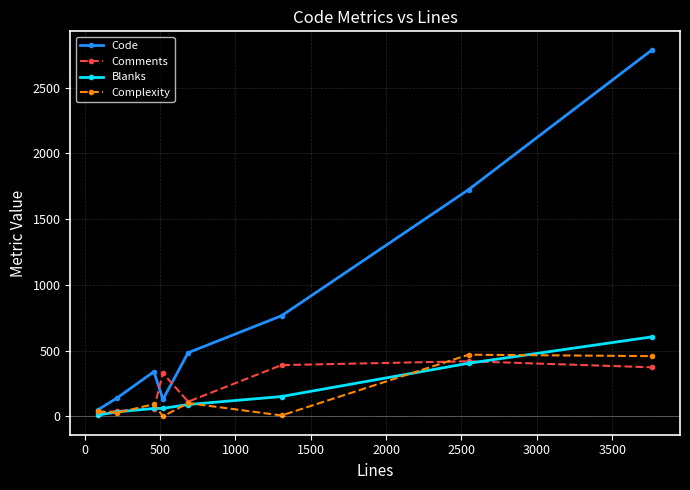

At how many categories does at least one series exceed 690?

3